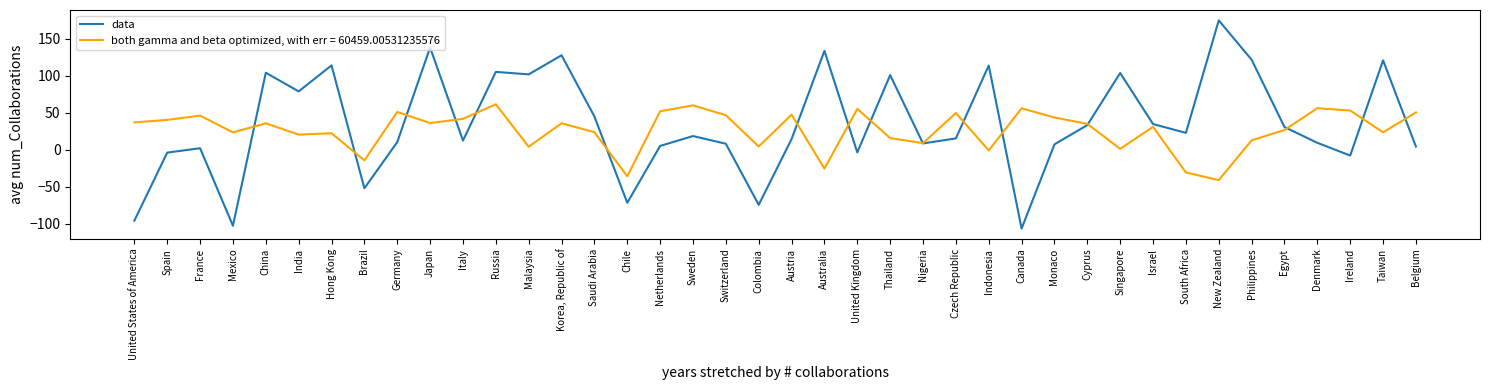

What is the spread (max minus min) of values at Japan?

102.0